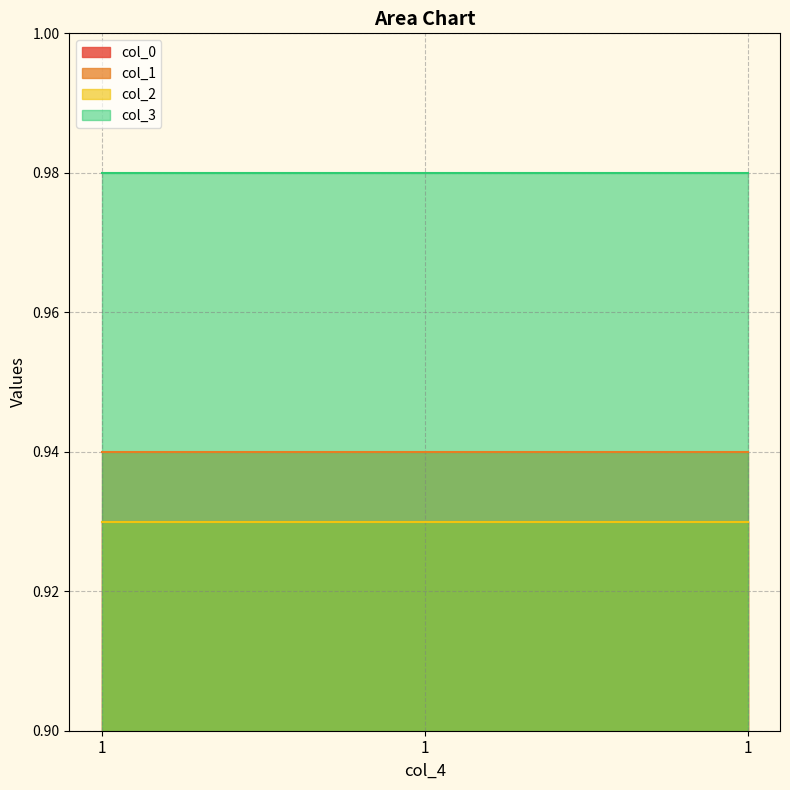

At how many categories does at least one series exceed 0?

3